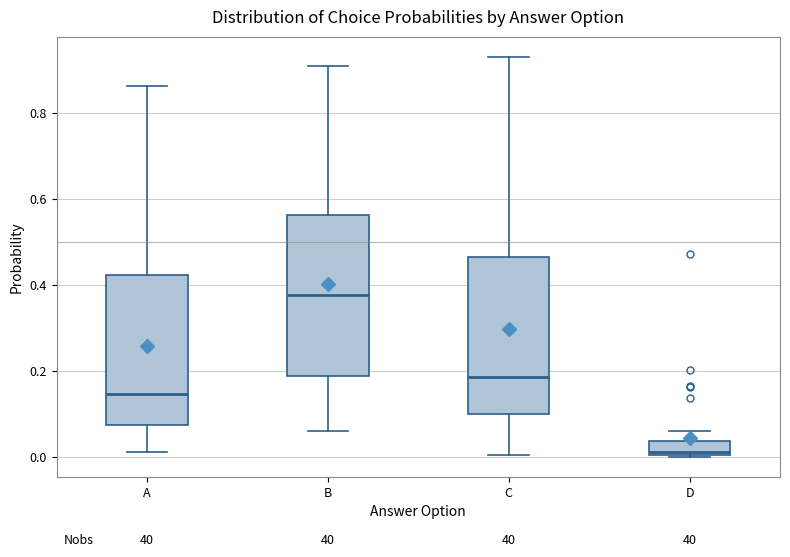

Where is the upper edge of the box for C on the y-axis? The values are not printed on the chart, so give them approximately, as read against the axis.

0.46